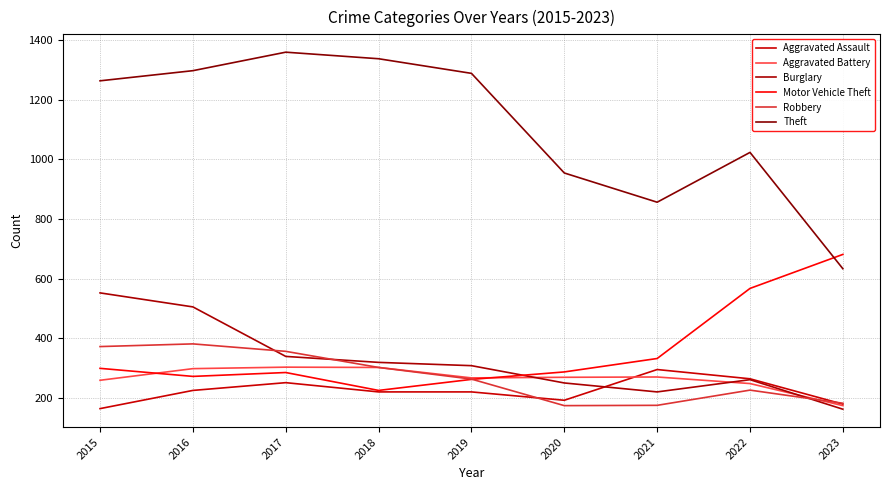

List the labels in order of Burglary value, largest first.

2015, 2016, 2017, 2018, 2019, 2022, 2020, 2021, 2023